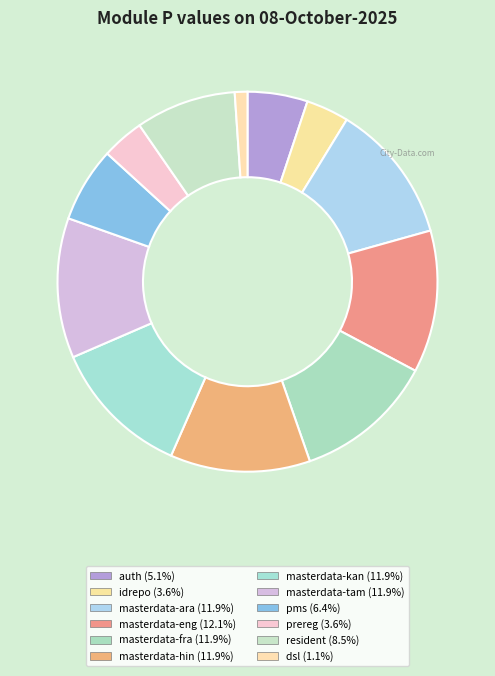

Count the number of slices in the pie.

12